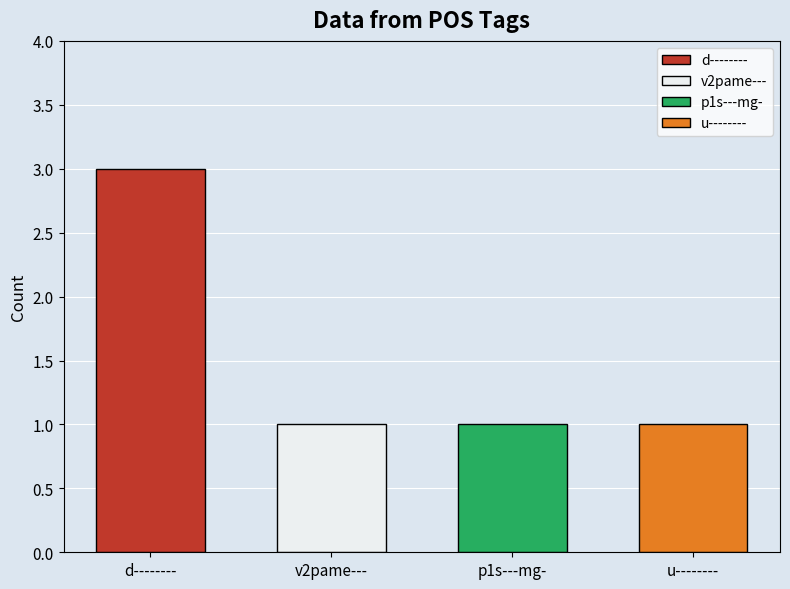

What is the change in value from d-------- to u--------?

-2